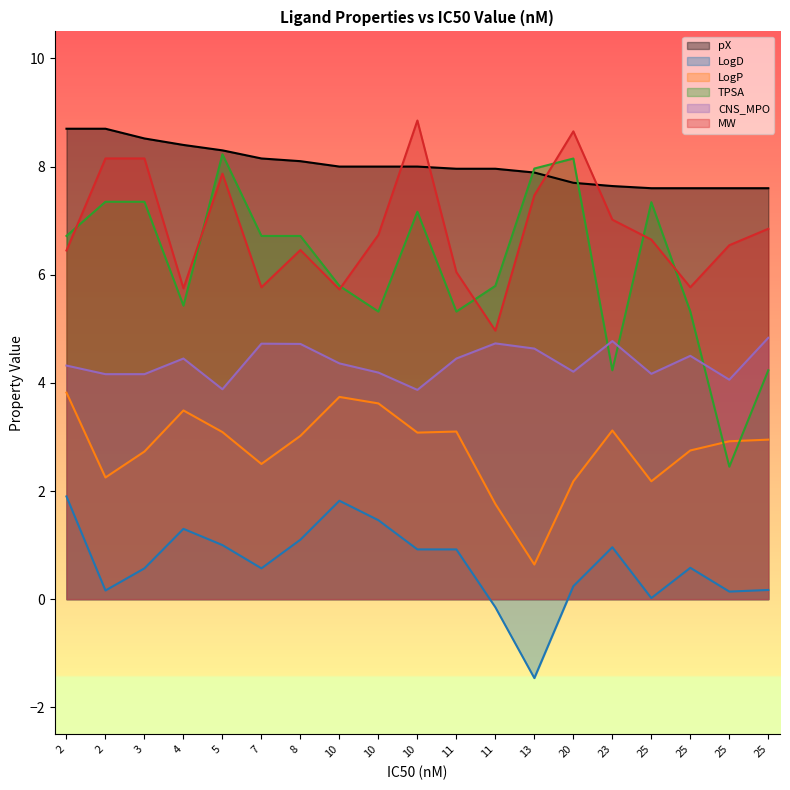

Where is the first local maximum for CNS_MPO?

4